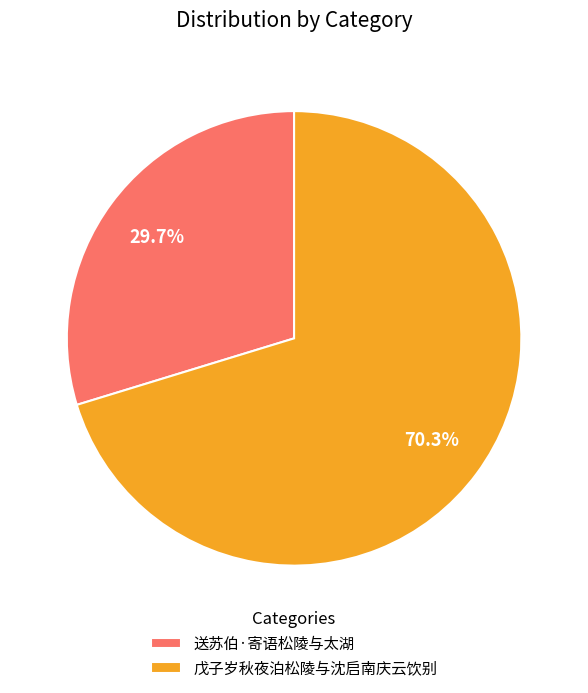

True or false: 送苏伯·寄语松陵与太湖 accounts for 30% of the total.

True